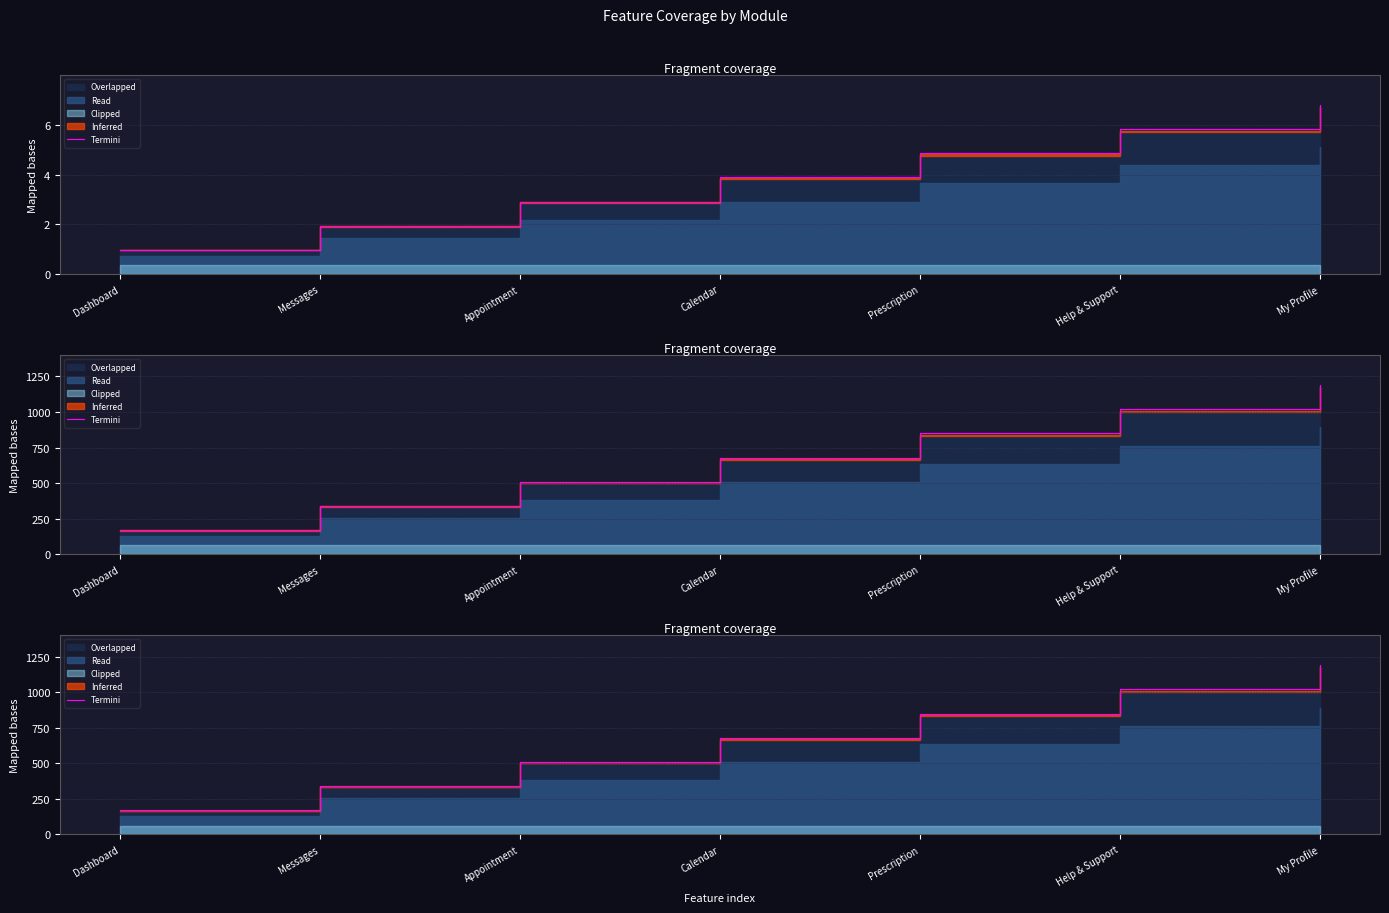

The chart shows a value of 1033 at Calendar. True or false?

False